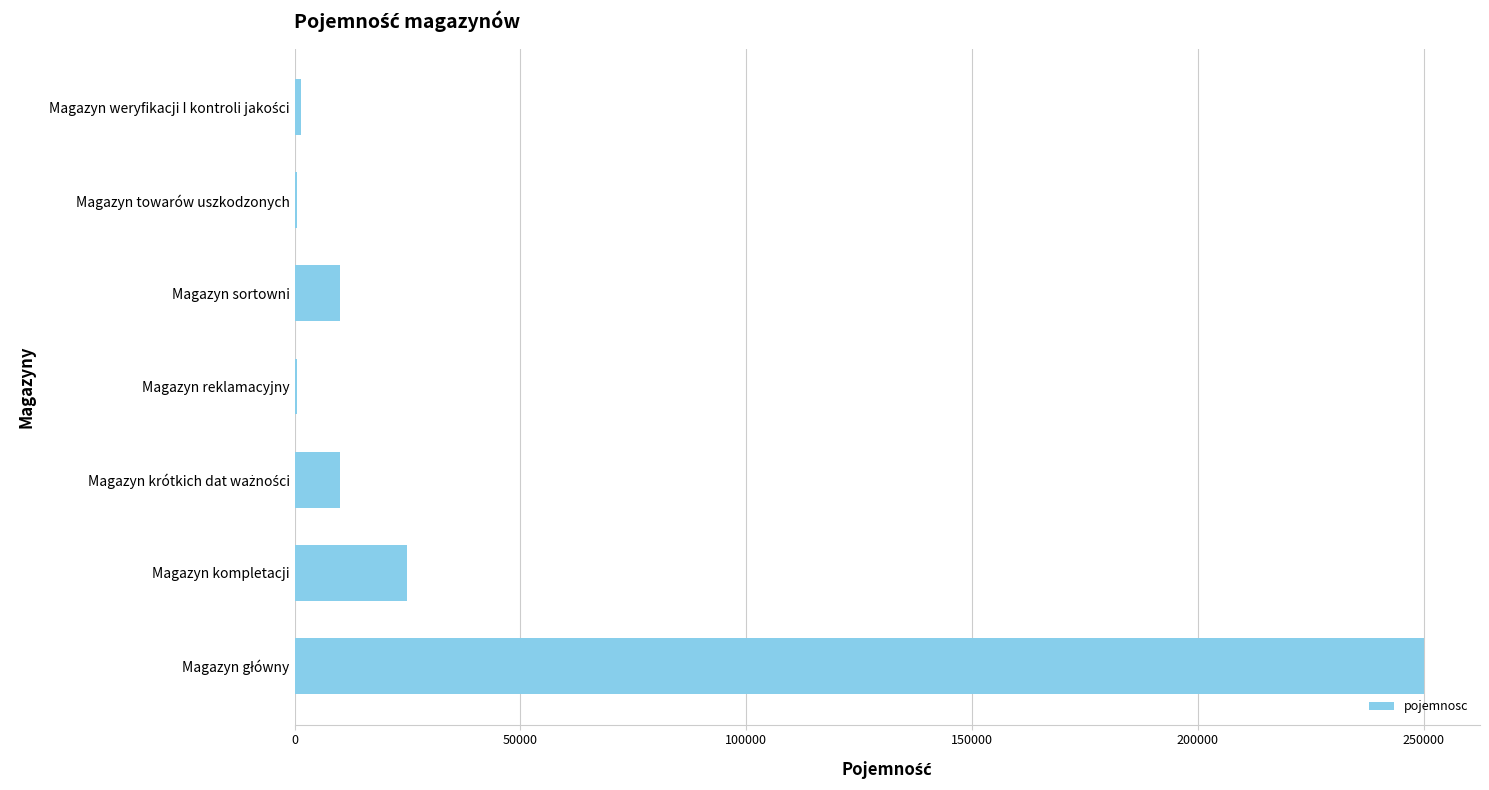

What is the maximum value shown in the chart?

250000